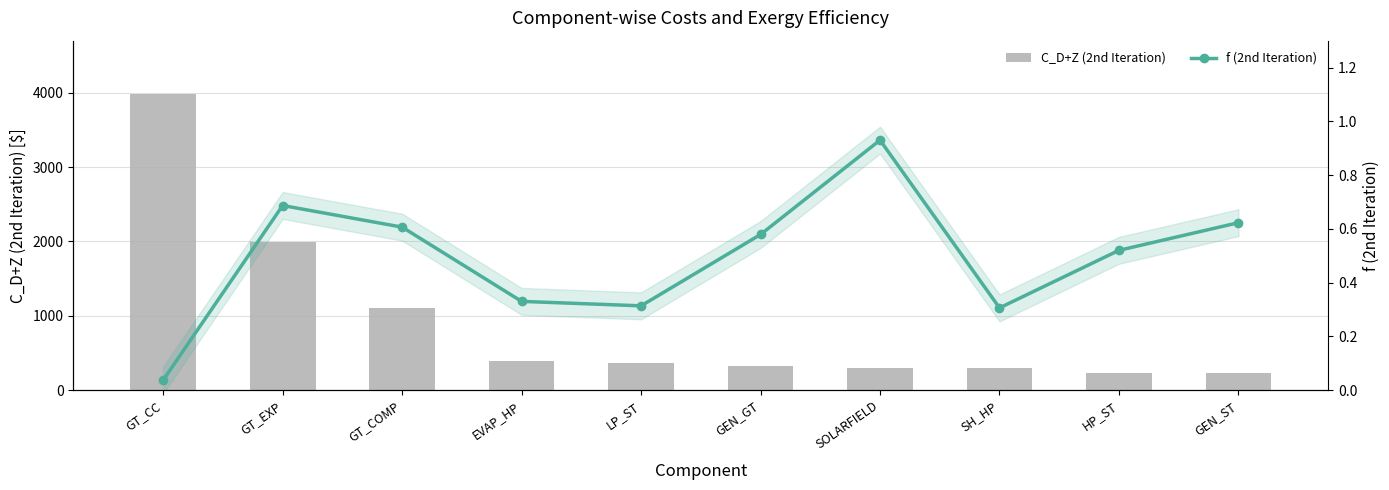

What position from the right is GT_EXP?

9